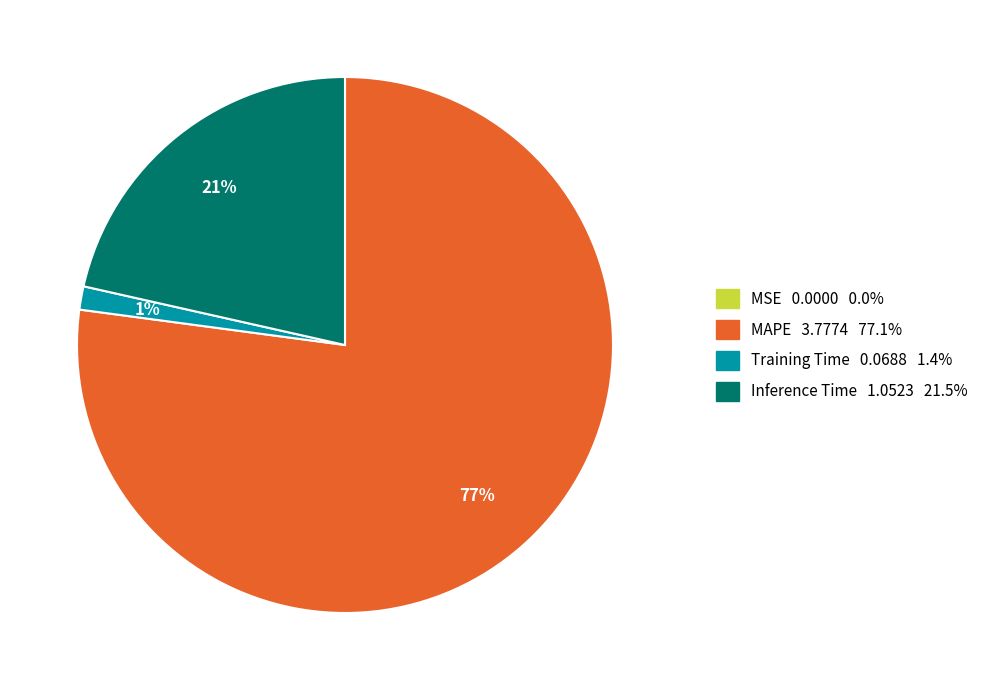

To the nearest percent, what is the average slice percentage?

25%